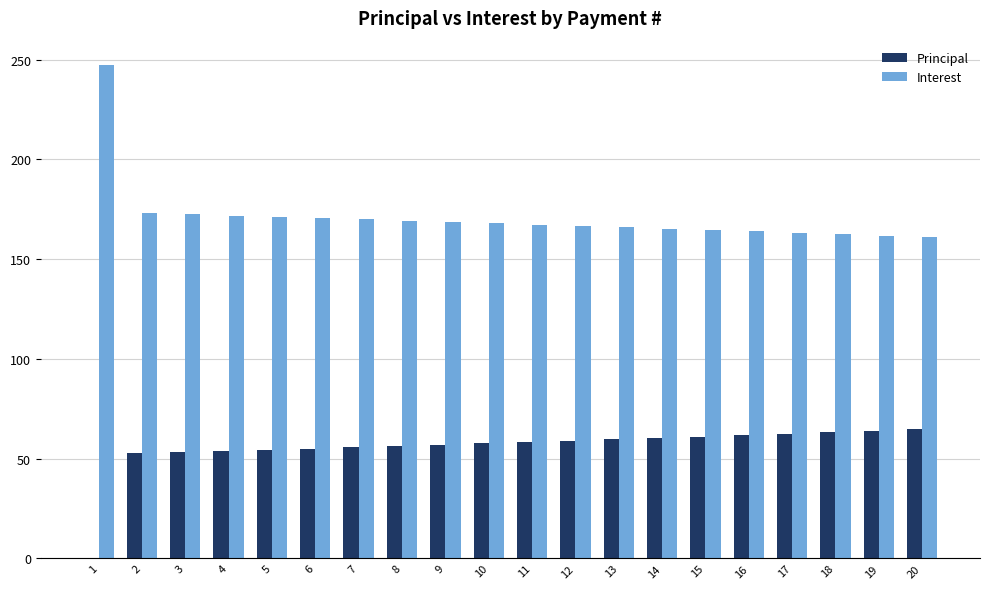

Is it true that Principal equals 59.0 at 12?

True